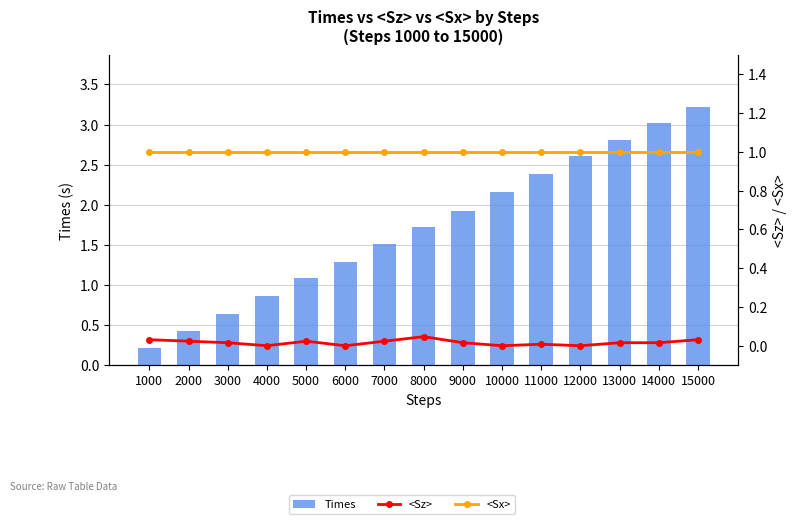

Read the <Sx> value at 9000.

1.0